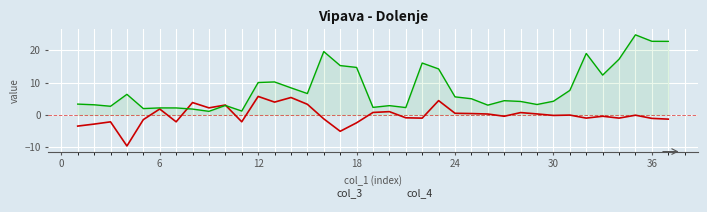

Which series has the widest spread of values?

col_4